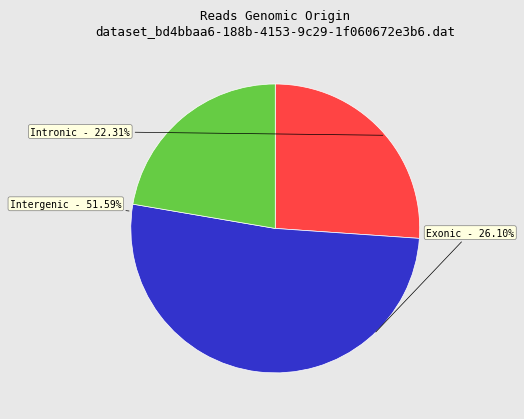

The 34 slice represents 1% of the pie. True or false?

False